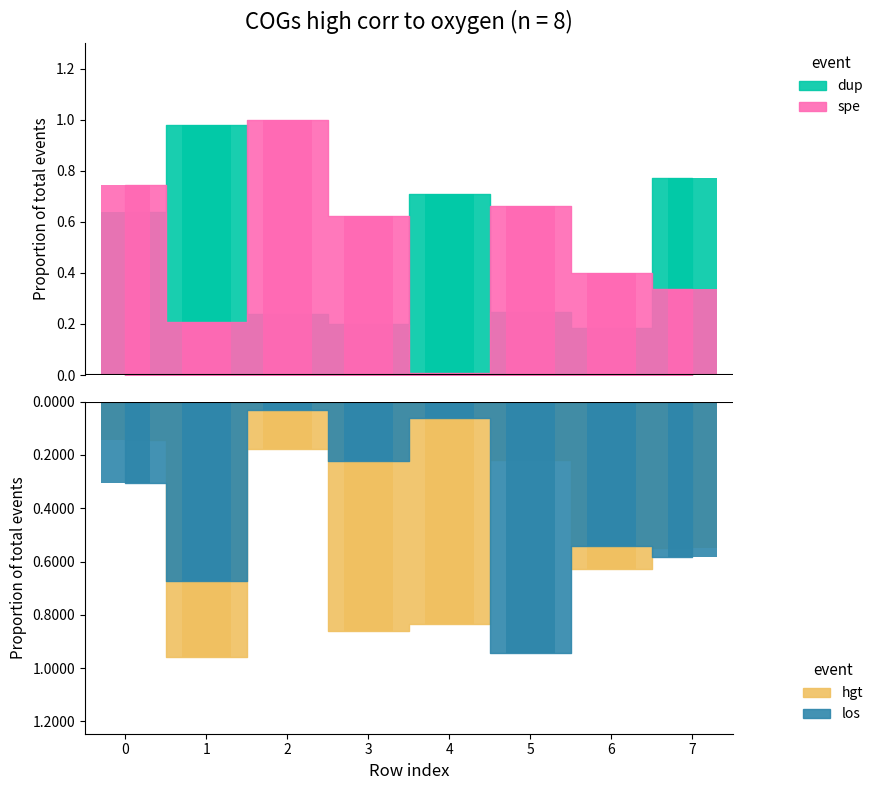

Is the value of row_2 at 1 greater than the value of row_1 at 3?

No